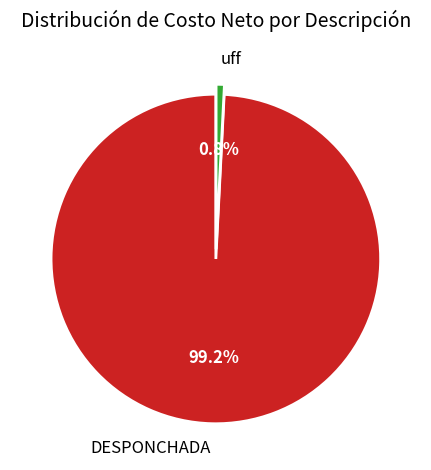

Between uff and DESPONCHADA, which is larger?

DESPONCHADA